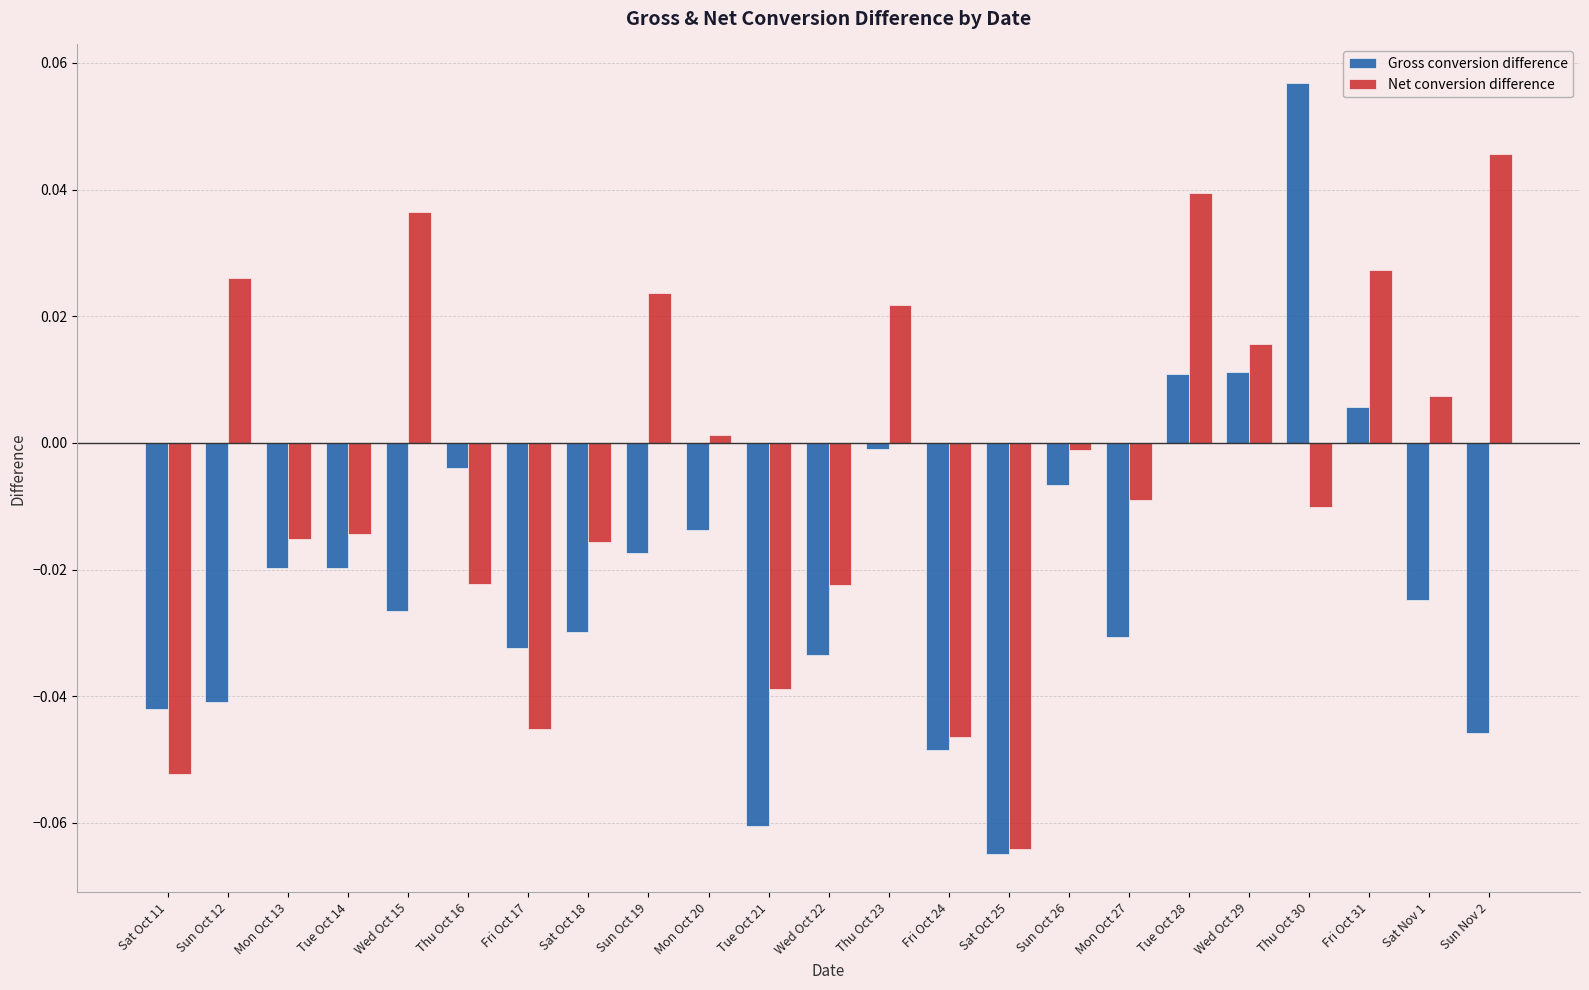

What is the sum of all Gross conversion difference values?

-0.5